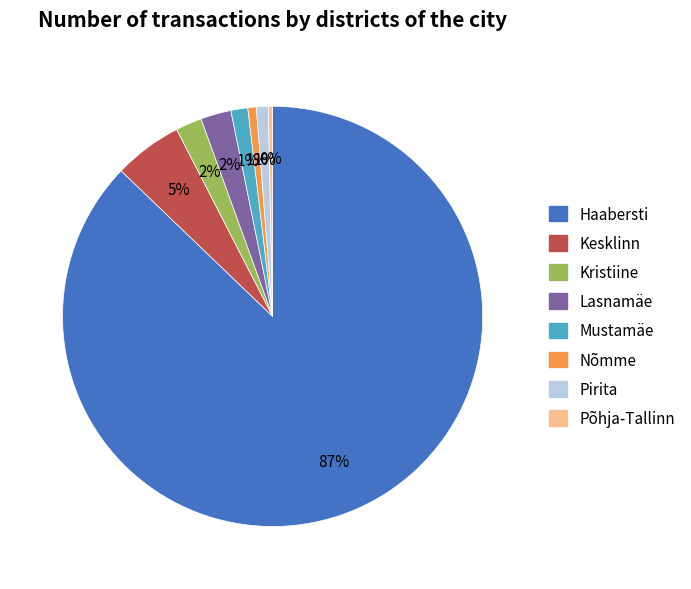

To the nearest percent, what is the average slice percentage?

12%